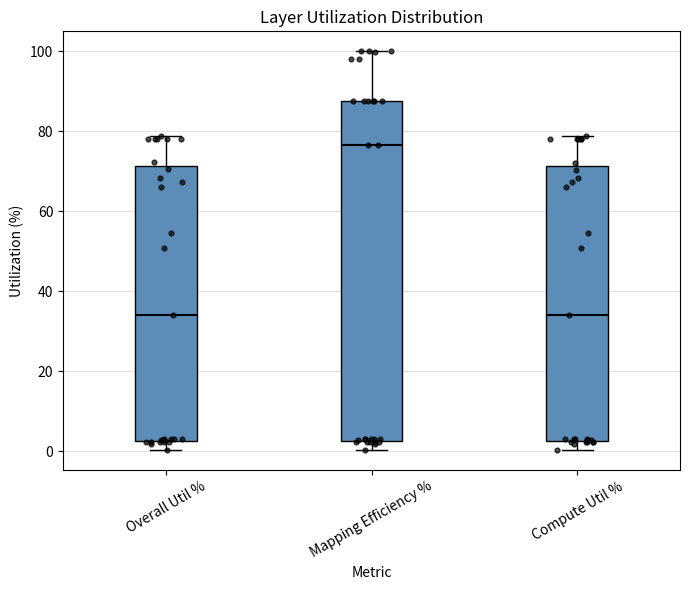

Reading left to right, read every box against the y-axis: the position of its median line, the range the box covers, and the ends of its whiskers. The values are not printed on the chart, so give them approximately, as read against the axis.

Overall Util %: median 34, box 2 to 72, whiskers 0 to 78
Mapping Efficiency %: median 76, box 2 to 88, whiskers 0 to 100
Compute Util %: median 34, box 2 to 72, whiskers 0 to 78